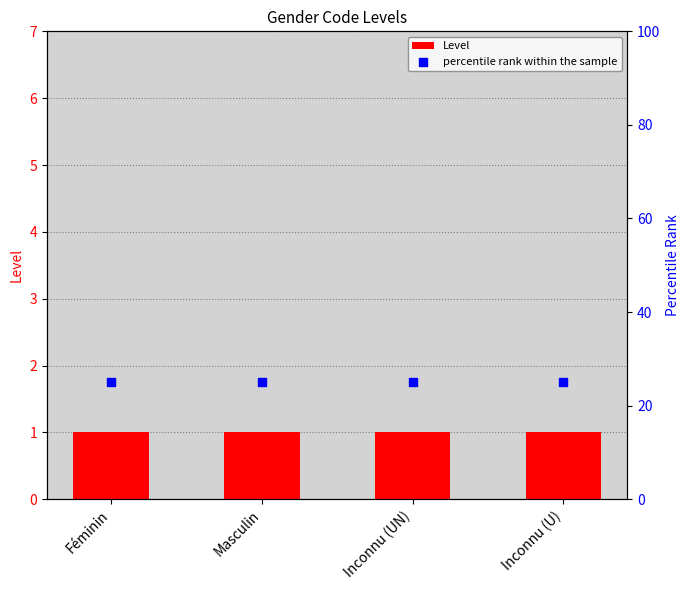

At how many categories does at least one series exceed 8?

4